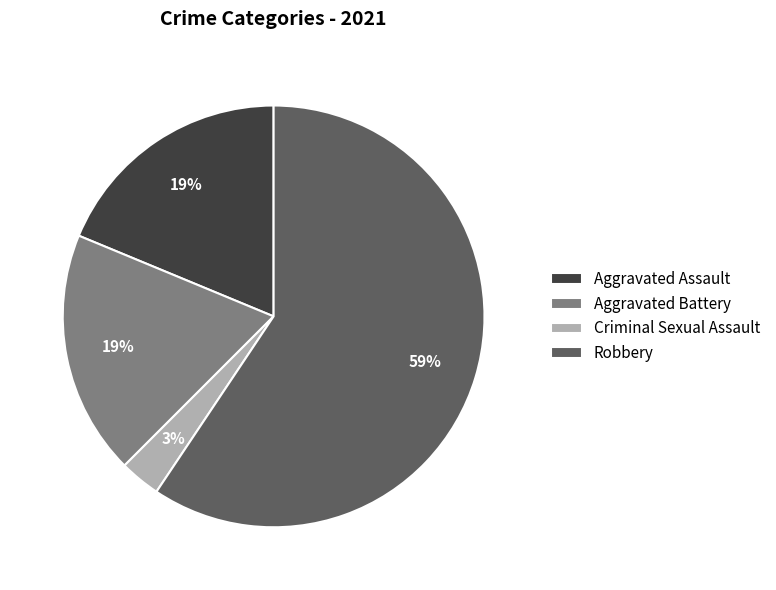

Count the number of slices in the pie.

4